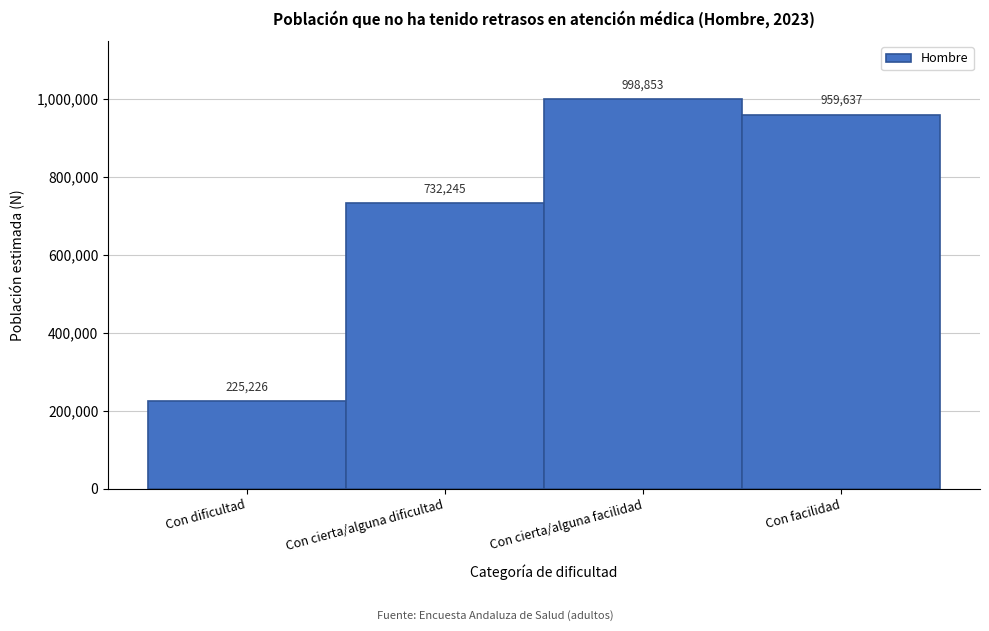

Reading left to right, what are all the values shown in this chart?

225226	732245	998853	959637